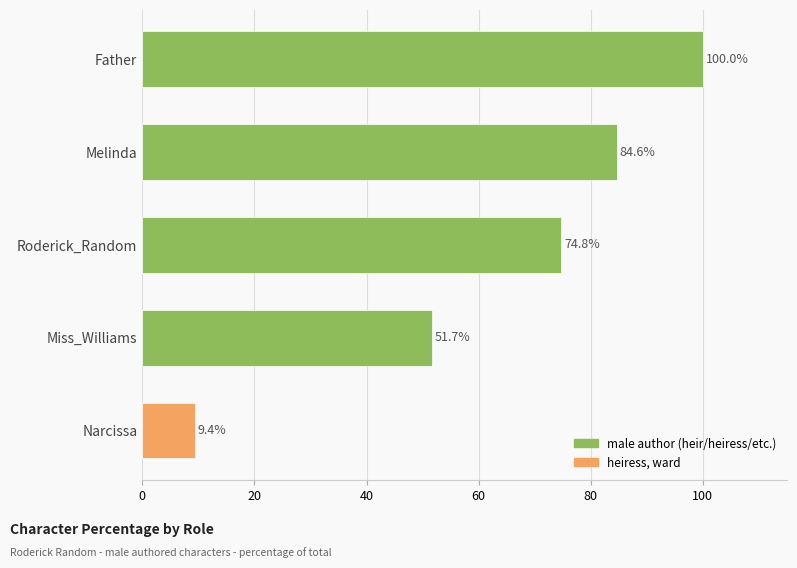

At which label is the value closest to 54?

Miss_Williams